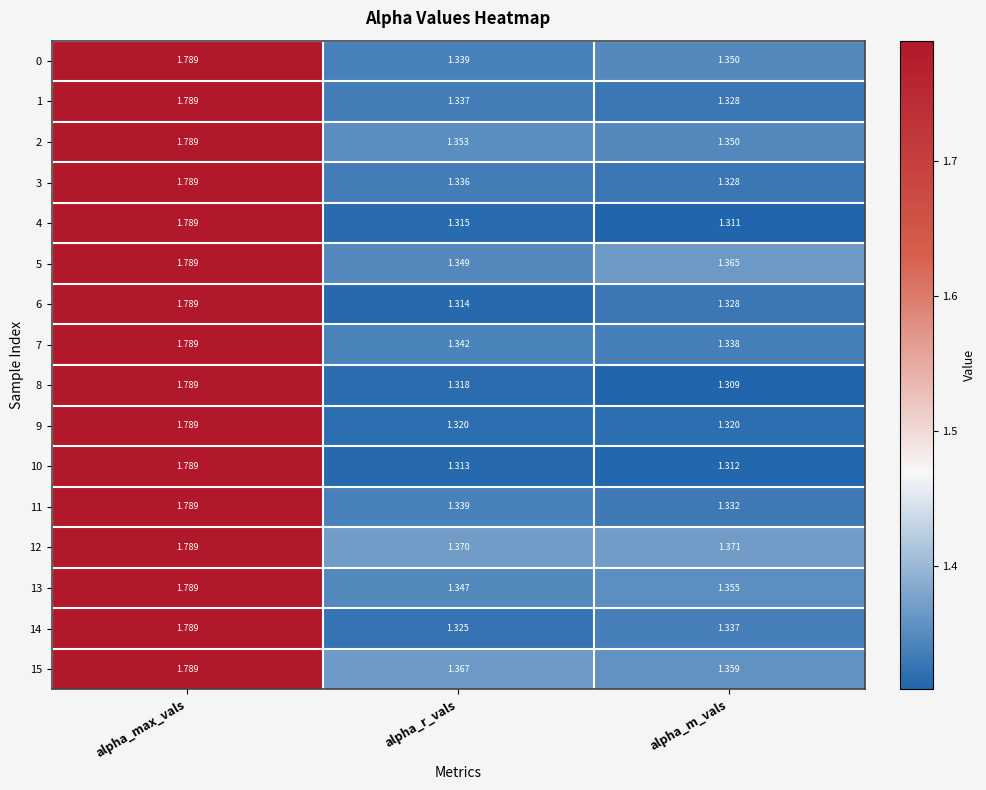

Rank the categories by 15 value from highest to lowest.

alpha_max_vals, alpha_r_vals, alpha_m_vals